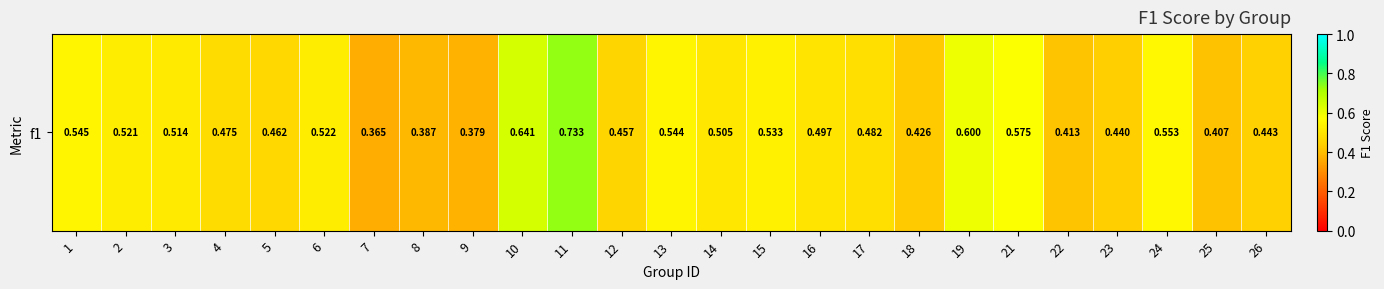

How many data points does each series have?

25